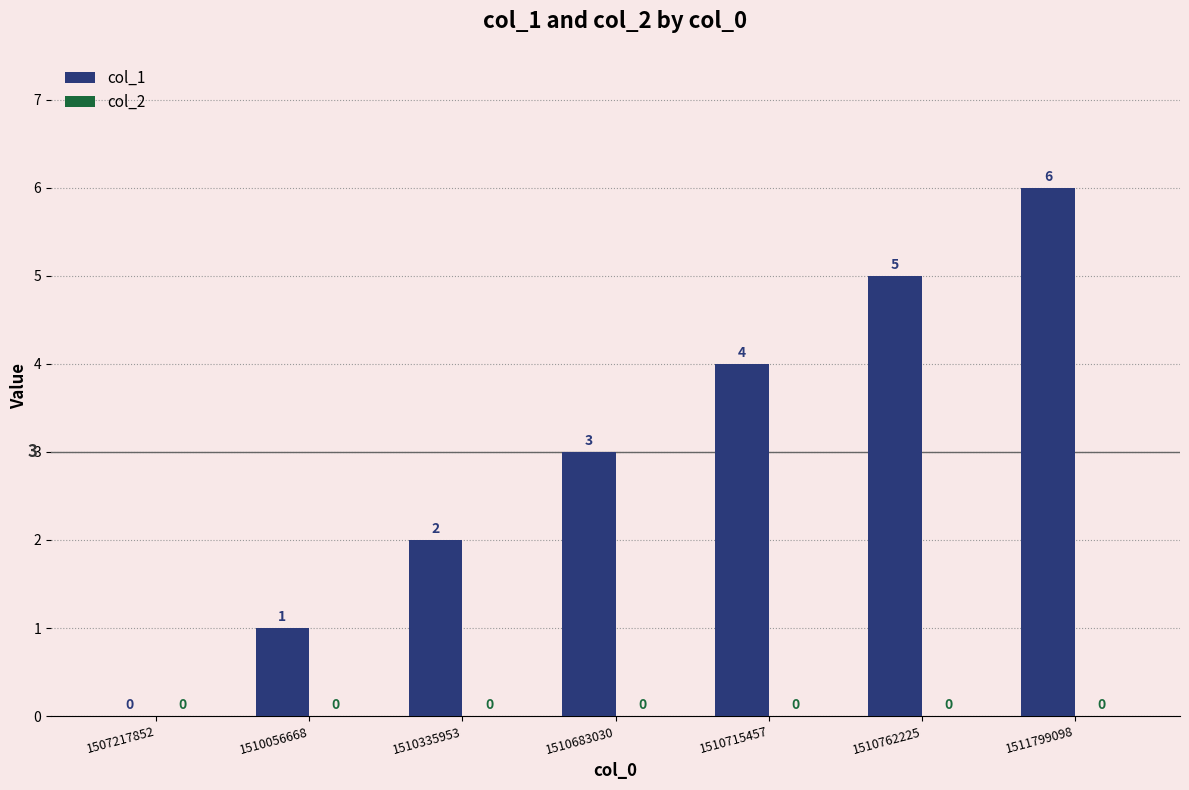

Is it true that the value at 1510683030 is 3?

True